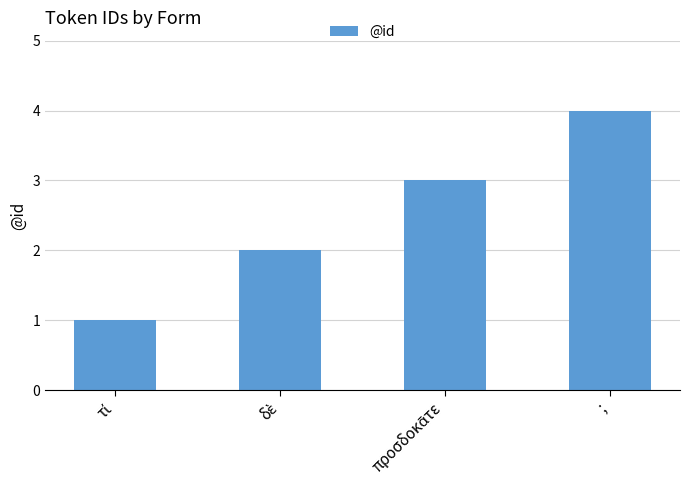

What is the difference between the maximum and minimum values?

3